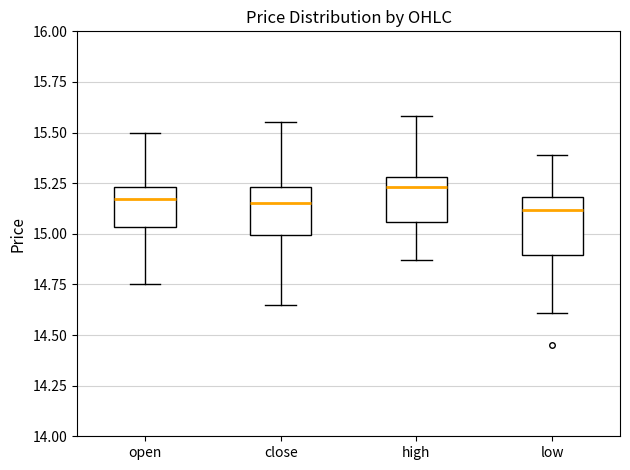

Reading left to right, transcribe this box plot: for each box, give where its median line is, the range the box spans, and where its two whiskers end, as read against the y-axis. The values are not printed on the chart, so give them approximately, as read against the axis.

open: median 15.15, box 15.05 to 15.25, whiskers 14.75 to 15.50
close: median 15.15, box 15.00 to 15.25, whiskers 14.65 to 15.55
high: median 15.25, box 15.05 to 15.30, whiskers 14.85 to 15.60
low: median 15.10, box 14.90 to 15.20, whiskers 14.60 to 15.40